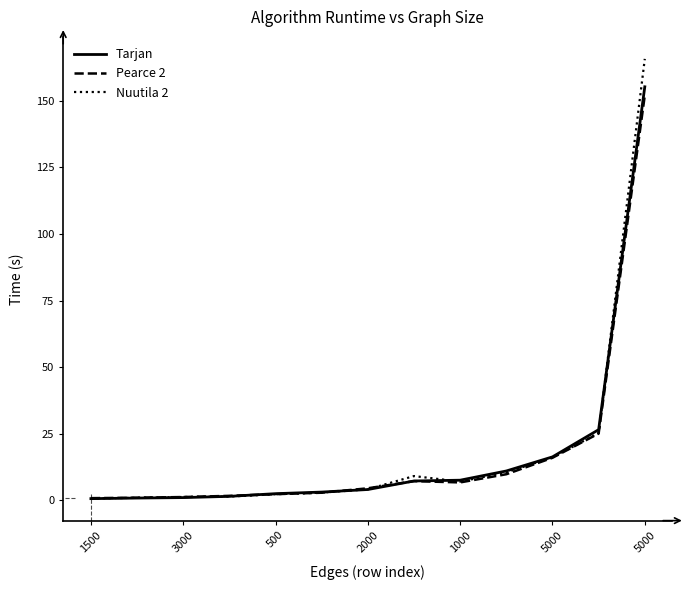

Which series has the widest spread of values?

Nuutila 2